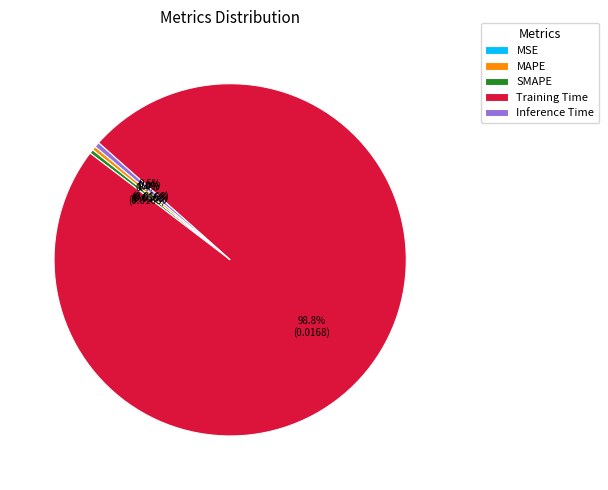

To the nearest percent, what is the difference between the largest and smallest slice percentages?

99%